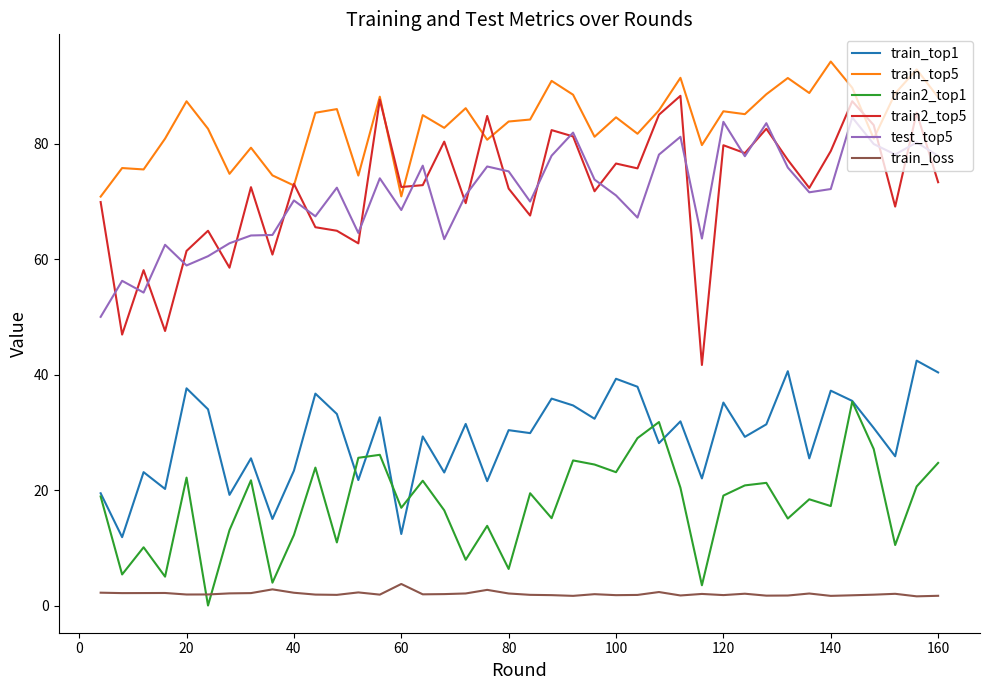

Which series has the largest range (max minus min)?

train2_top5